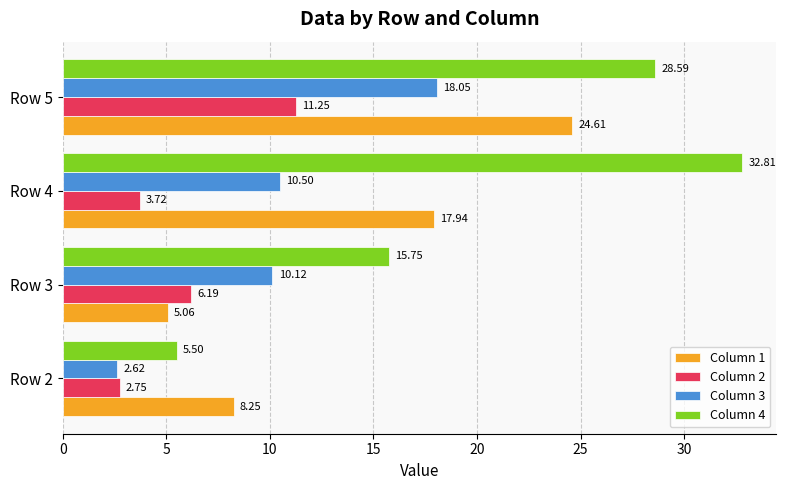

Between Row 2 and Row 3, which series saw the biggest shift?

Column 4